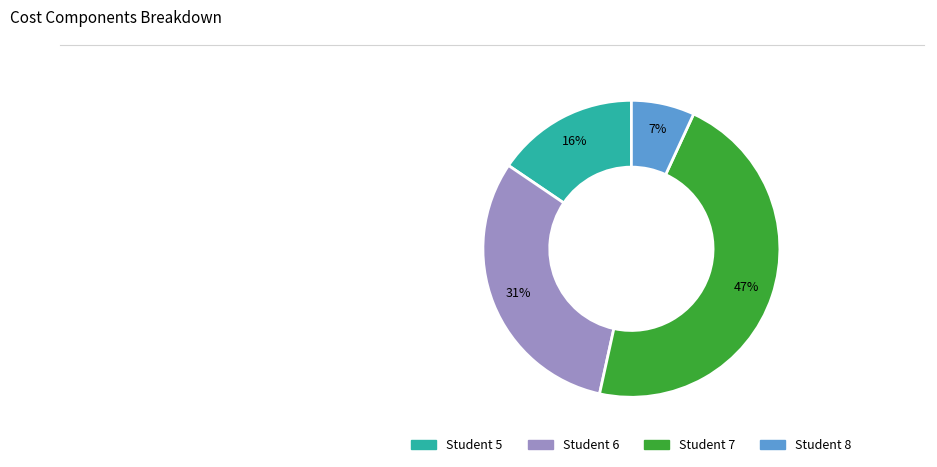

Does any single category account for the majority?

No